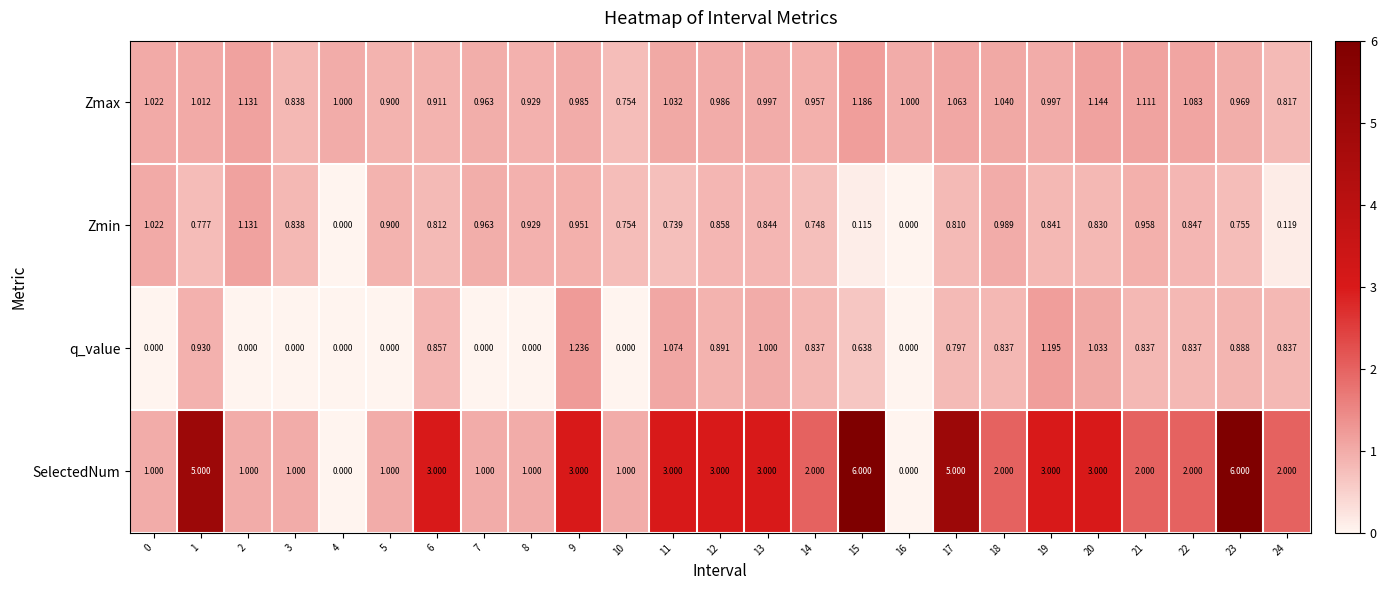

Which series has the widest spread of values?

SelectedNum